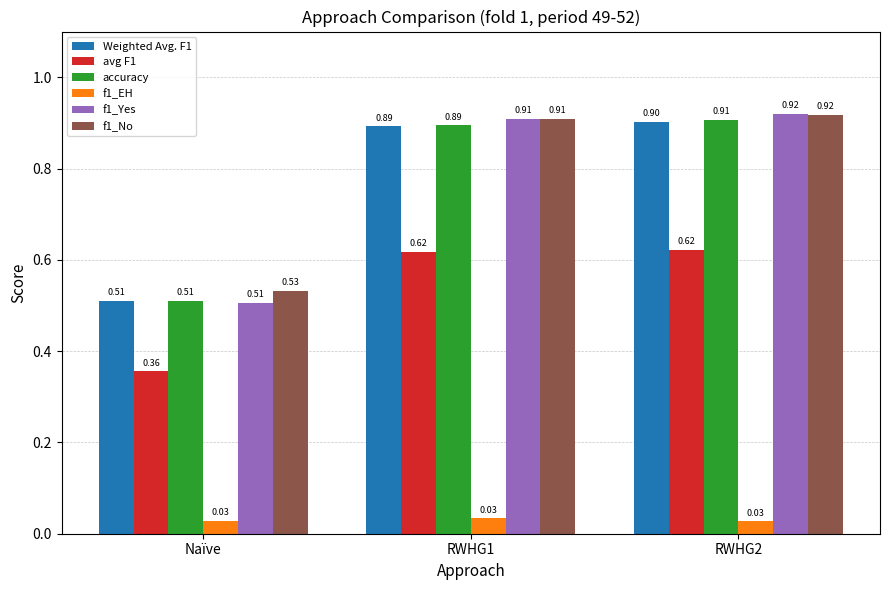

Which series has the largest total across all categories?

f1_No